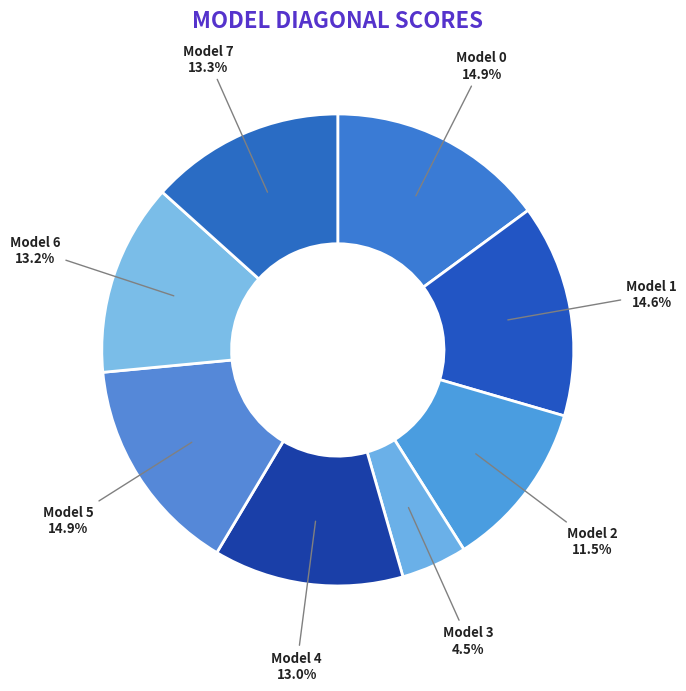

Count the number of slices in the pie.

8